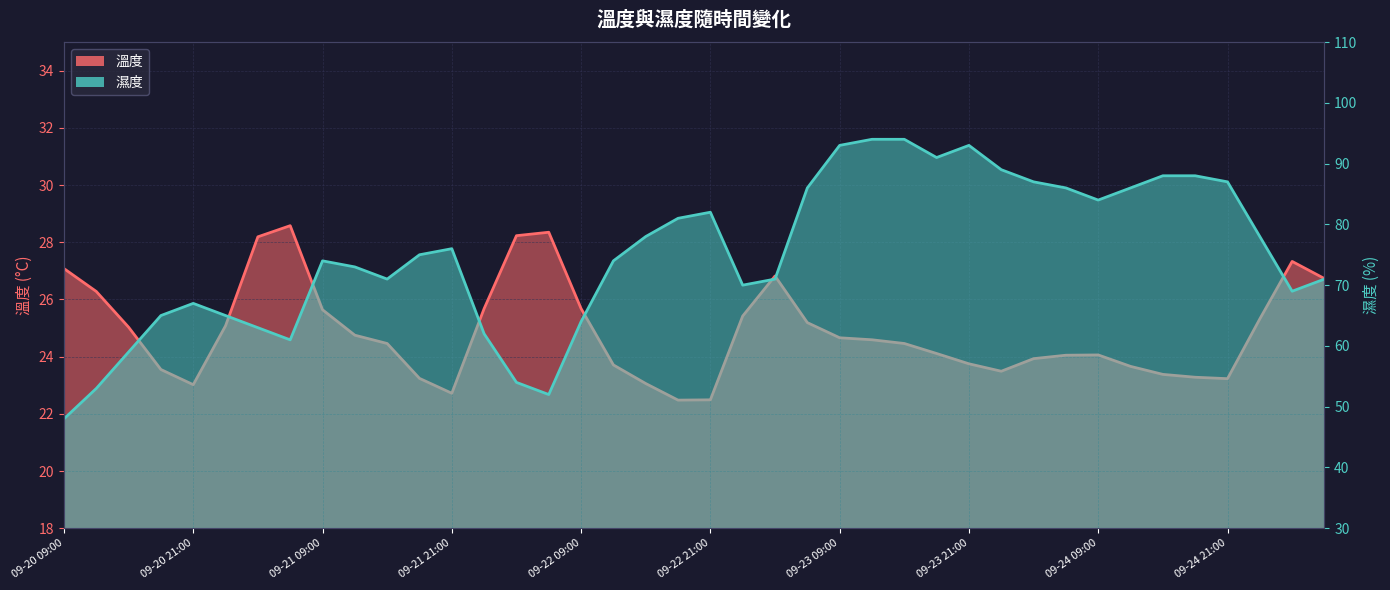

Which series has the widest spread of values?

濕度